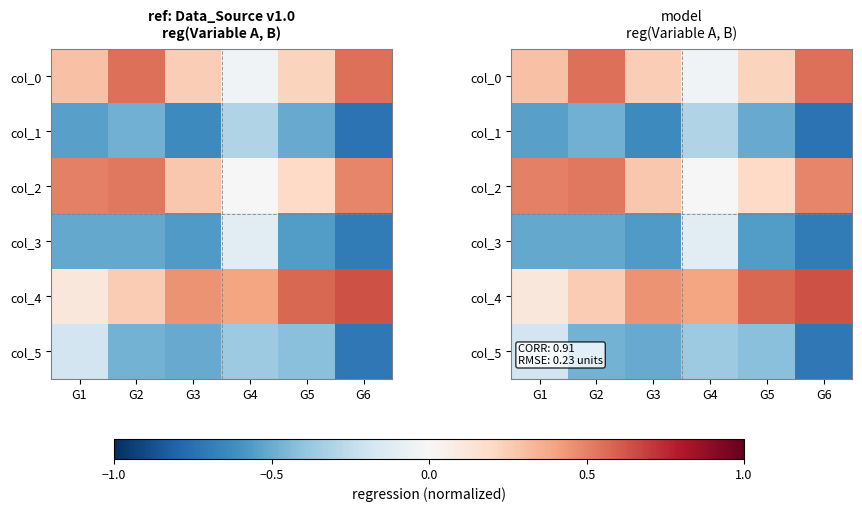

The col_2 series shows 0.5 at G1. True or false?

True